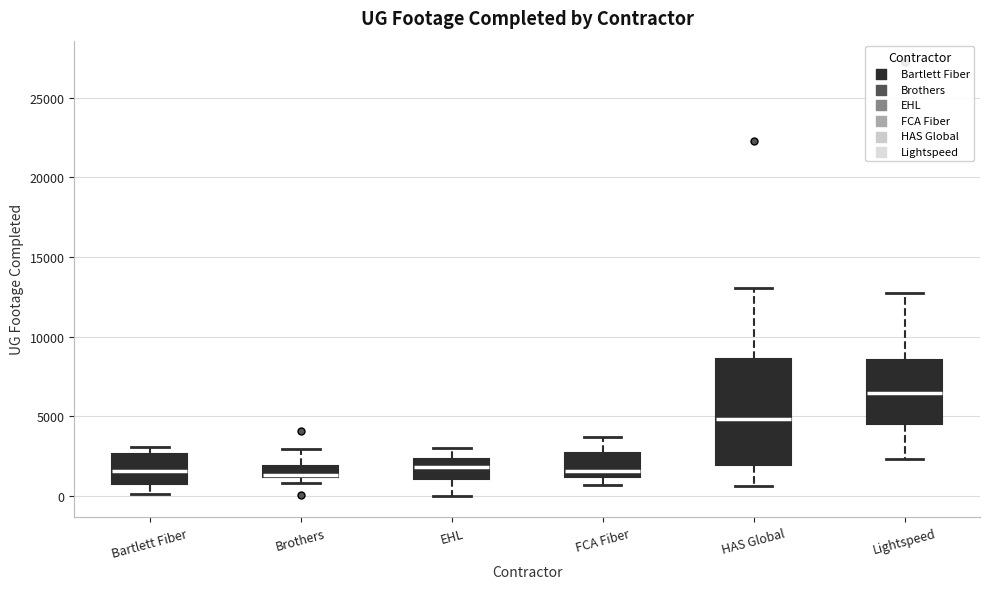

Where is the upper edge of the box for Brothers on the y-axis? The values are not printed on the chart, so give them approximately, as read against the axis.

2000